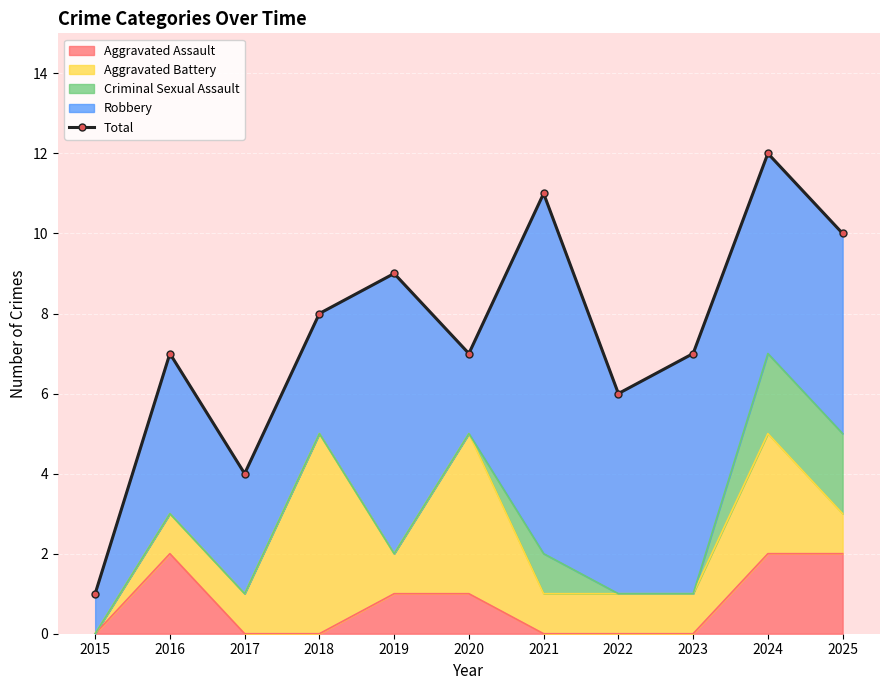

The value of Aggravated Assault at 2024 is 2. True or false?

True